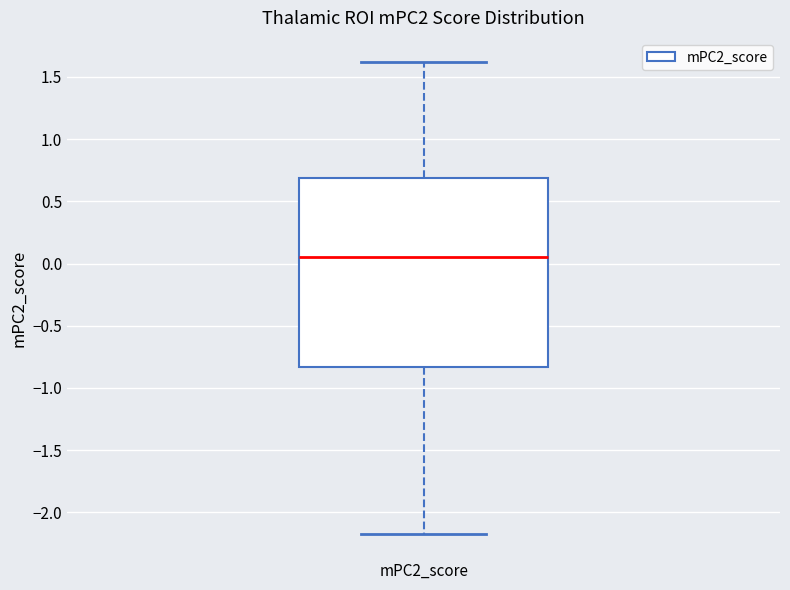

Where is the upper edge of the box for mPC2_score on the y-axis? The values are not printed on the chart, so give them approximately, as read against the axis.

0.70